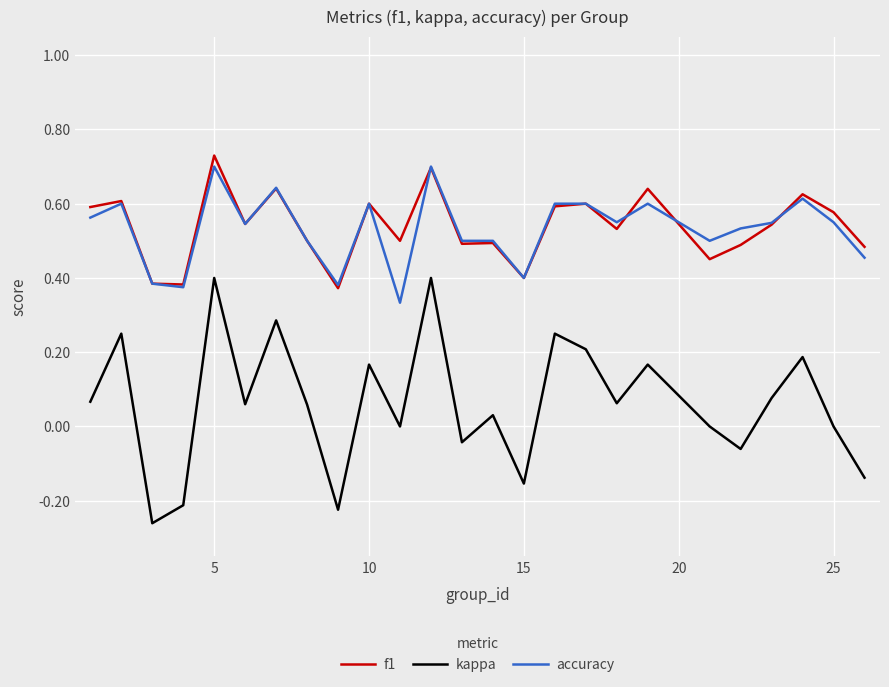

Which series has the widest spread of values?

kappa